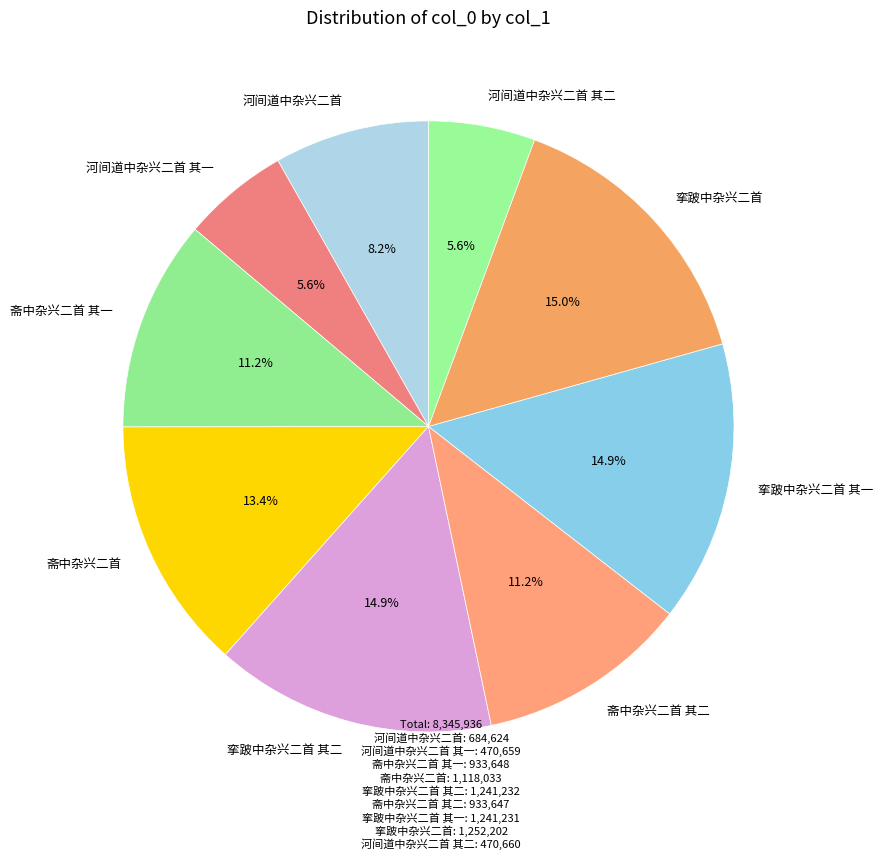

What is the ratio of the value at 斋中杂兴二首 to the value at 挛跛中杂兴二首 其一?

0.9